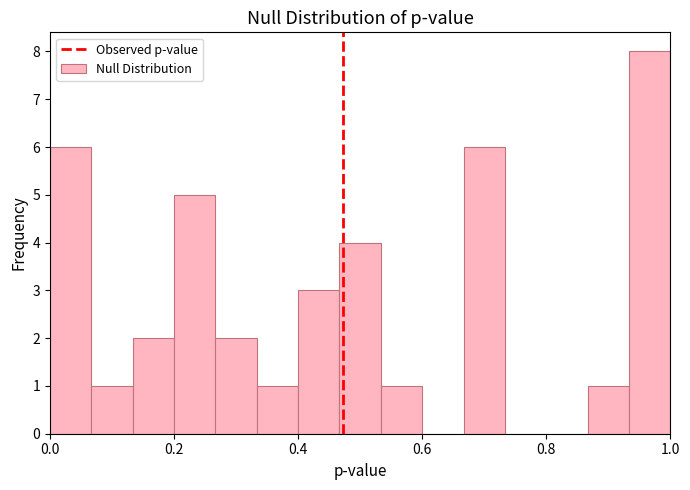

Around what value on the x-axis is the tallest bar? Give the approximate position of its centre, as read against the axis.

0.96